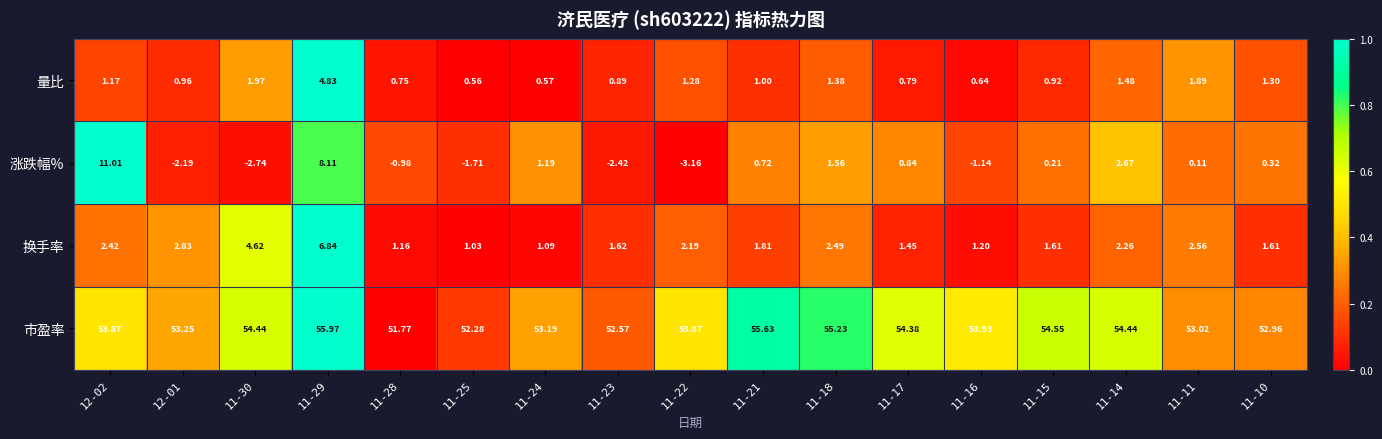

Between 11-29 and 11-28, which series saw the biggest shift?

涨跌幅%